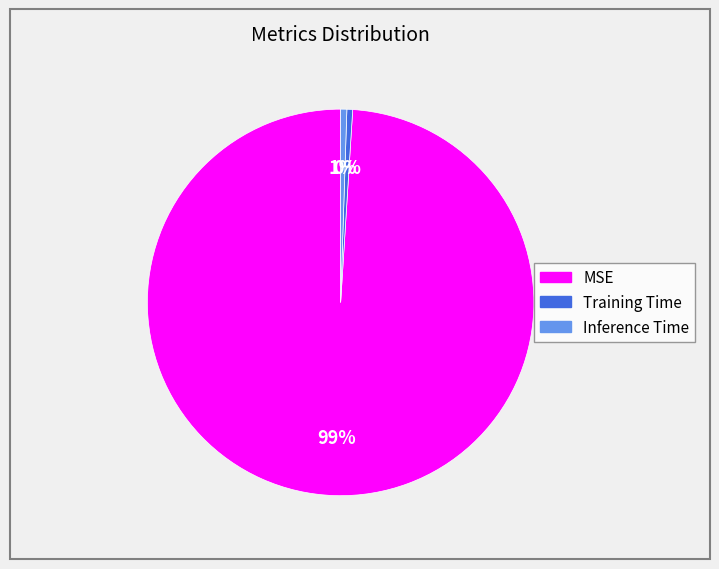

What is the largest slice in the pie chart?

MSE